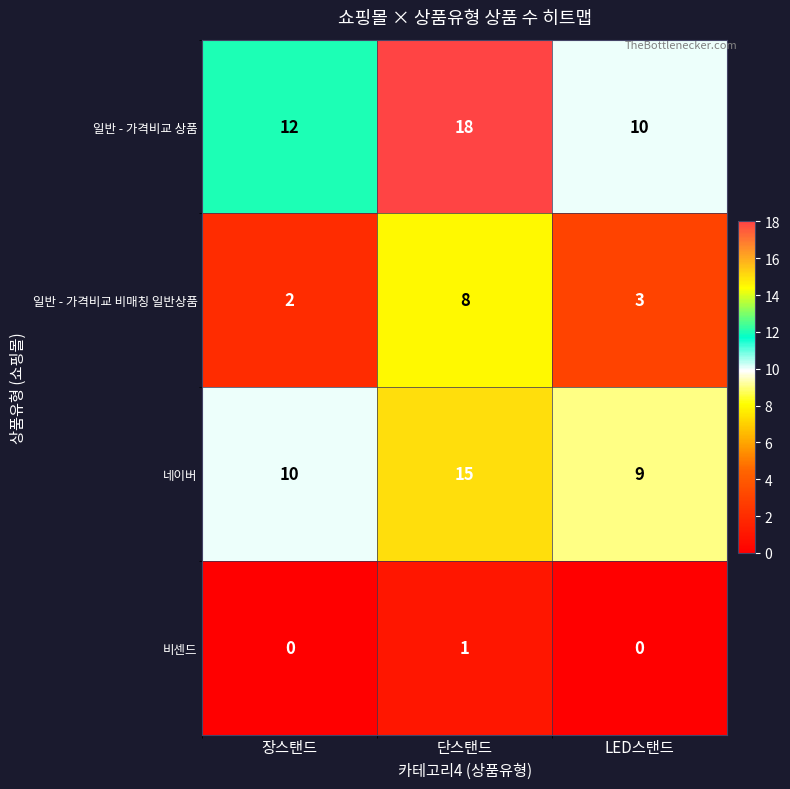

Which category has the lowest value in the 일반 - 가격비교 비매칭 일반상품 series?

장스탠드